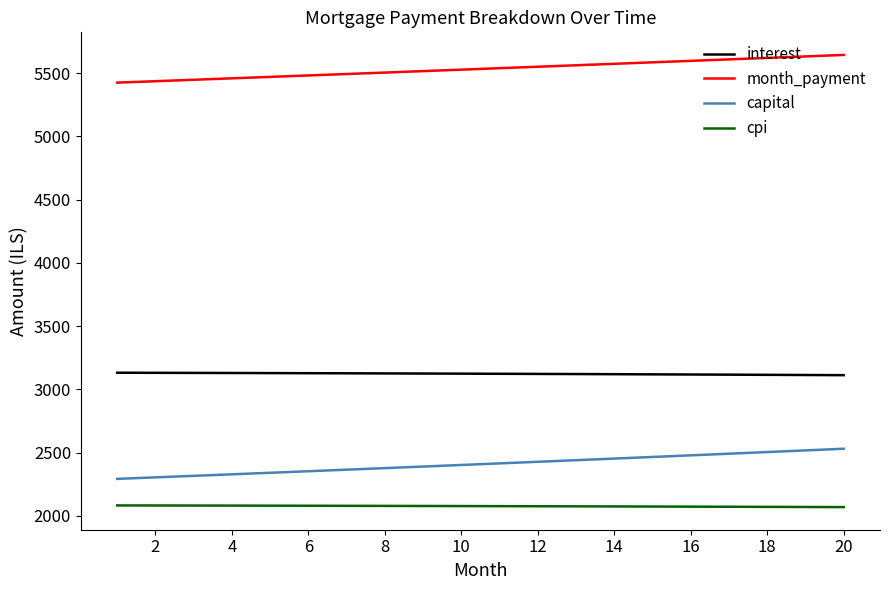

True or false: cpi and interest intersect in this chart.

False